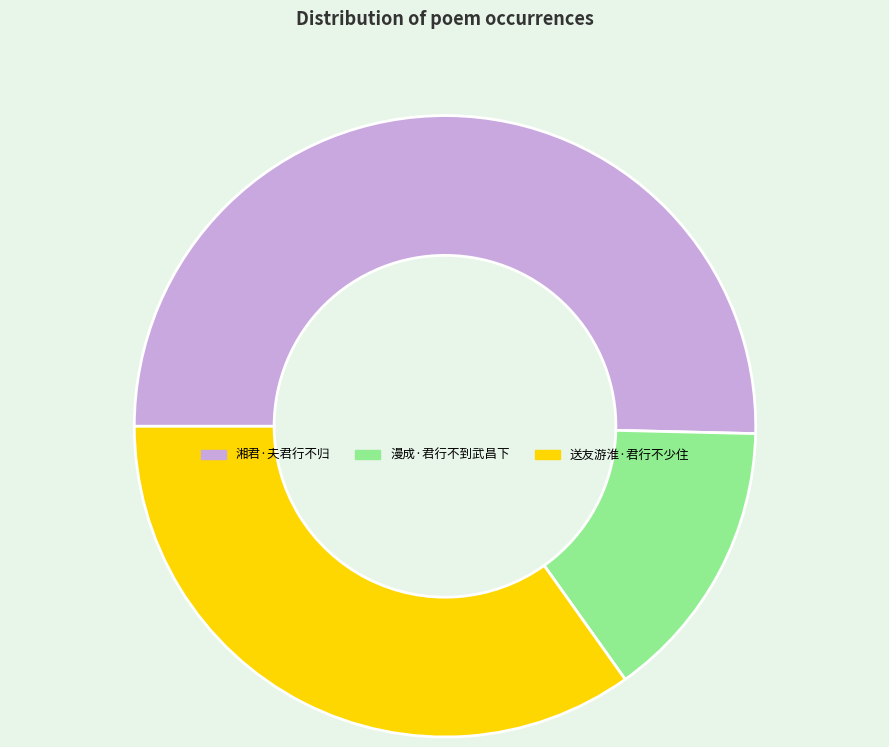

What is the largest slice in the pie chart?

湘君·夫君行不归